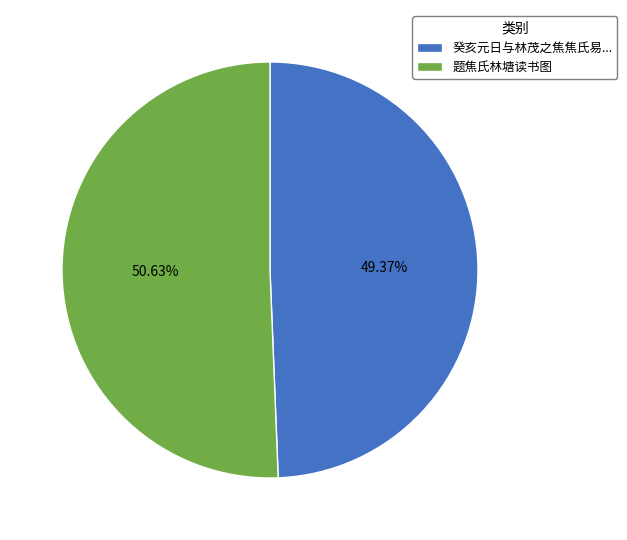

Is there any slice that represents more than half of the pie?

Yes